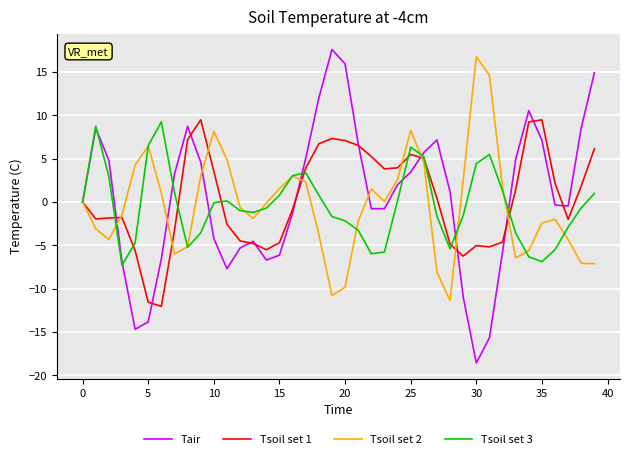

What is the minimum value shown in the chart?

-18.6